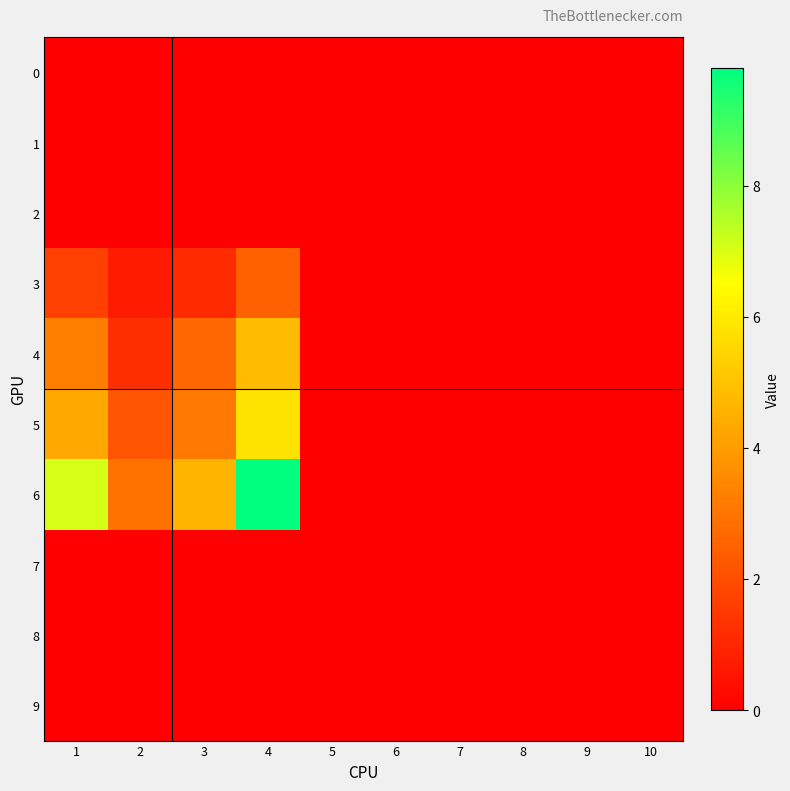

Reading left to right, transcribe all the data shown in this chart.

0: 1=0.0	2=0.0	3=0.0	4=0.0	5=0.0	6=0.0	7=0.0	8=0.0	9=0.0	10=0.0
1: 1=0.0	2=0.0	3=0.0	4=0.0	5=0.0	6=0.0	7=0.0	8=0.0	9=0.0	10=0.0
2: 1=0.0	2=0.0	3=0.0	4=0.0	5=0.0	6=0.0	7=0.0	8=0.0	9=0.0	10=0.0
3: 1=1.6	2=0.7	3=1.1	4=2.5	5=0.0	6=0.0	7=0.0	8=0.0	9=0.0	10=0.0
4: 1=3.2	2=1.2	3=2.7	4=4.8	5=0.0	6=0.0	7=0.0	8=0.0	9=0.0	10=0.0
5: 1=4.3	2=2.2	3=3.1	4=5.8	5=0.0	6=0.0	7=0.0	8=0.0	9=0.0	10=0.0
6: 1=7.0	2=2.9	3=4.6	4=9.8	5=0.0	6=0.0	7=0.0	8=0.0	9=0.0	10=0.0
7: 1=0.0	2=0.0	3=0.0	4=0.0	5=0.0	6=0.0	7=0.0	8=0.0	9=0.0	10=0.0
8: 1=0.0	2=0.0	3=0.0	4=0.0	5=0.0	6=0.0	7=0.0	8=0.0	9=0.0	10=0.0
9: 1=0.0	2=0.0	3=0.0	4=0.0	5=0.0	6=0.0	7=0.0	8=0.0	9=0.0	10=0.0